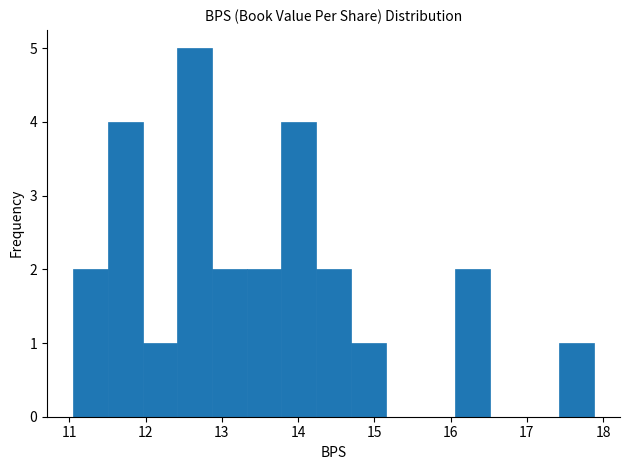

How tall is the bar that spans 13.3 to 13.8 on the x-axis? Neither the bar edges nor the heights are printed on the chart, so give them approximately, as read against the axes.

2